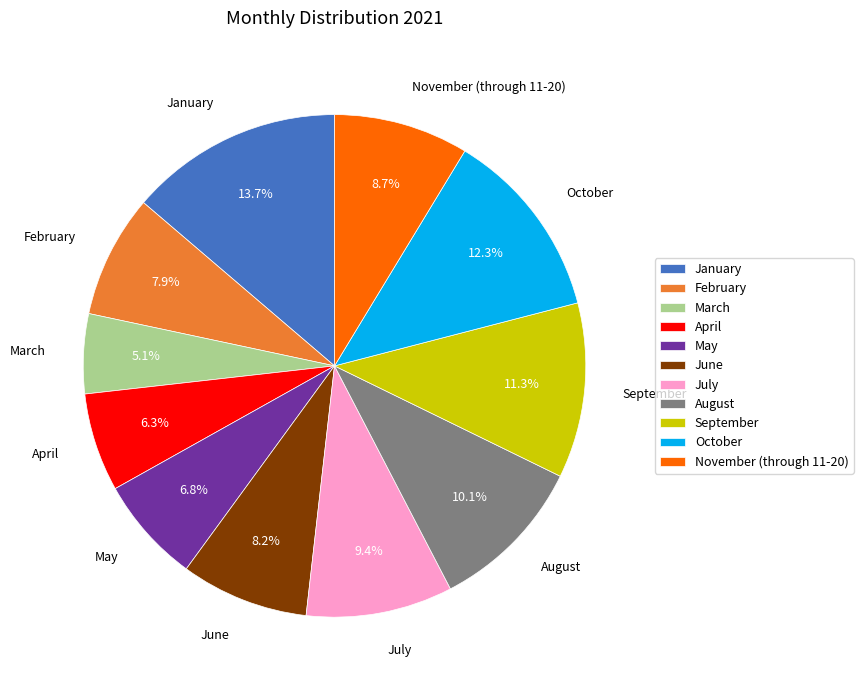

Combined, do January and March account for over 50%?

No